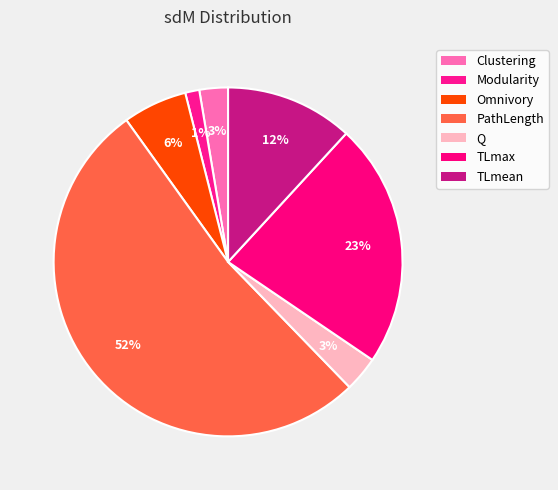

Count the number of slices in the pie.

7